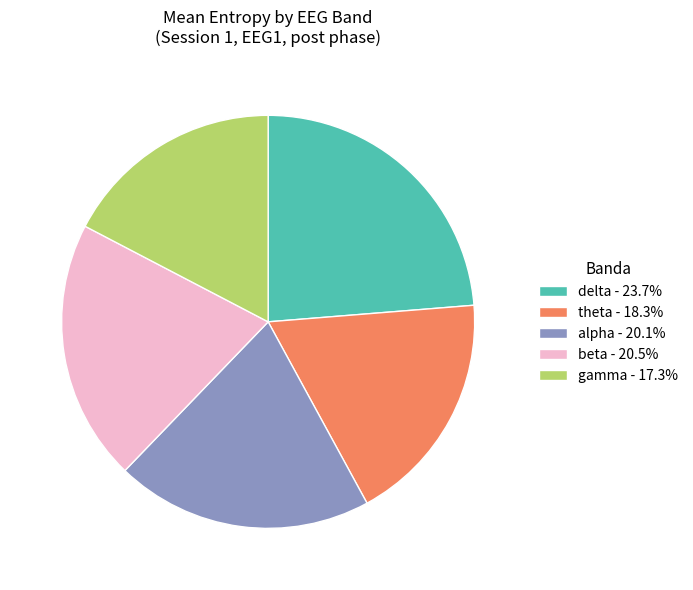

How many slices are in this pie chart?

5